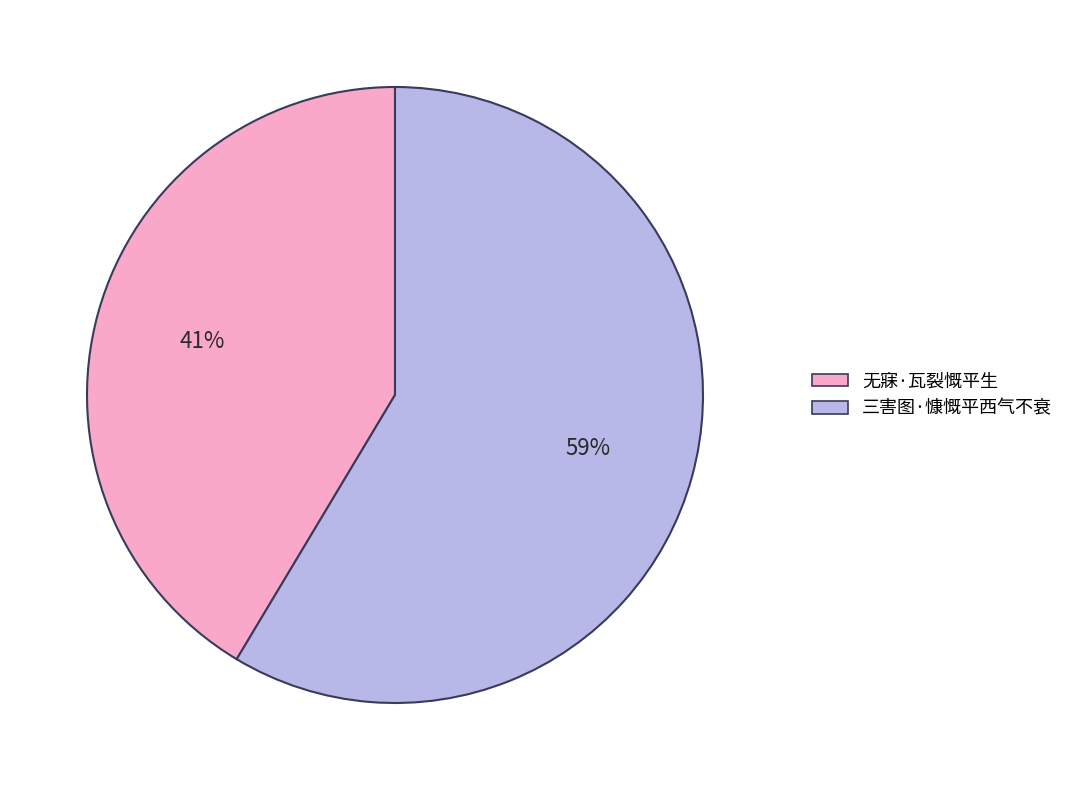

Approximately how many times larger is the value at 三害图·慷慨平西气不衰 compared to 无寐·瓦裂慨平生?

1.4